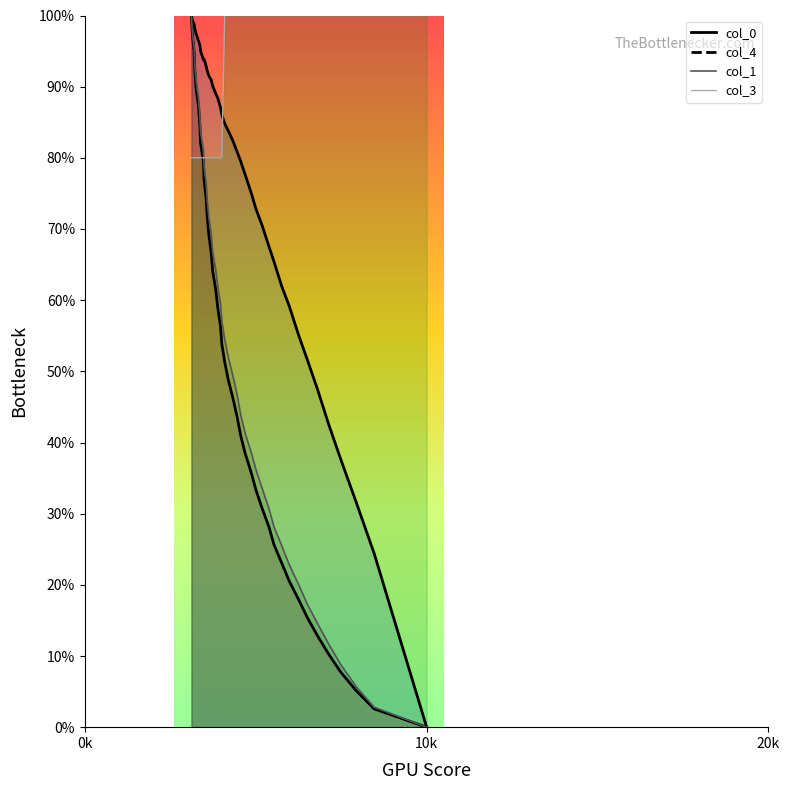

True or false: col_0 has more than 2 interior local peaks.

False